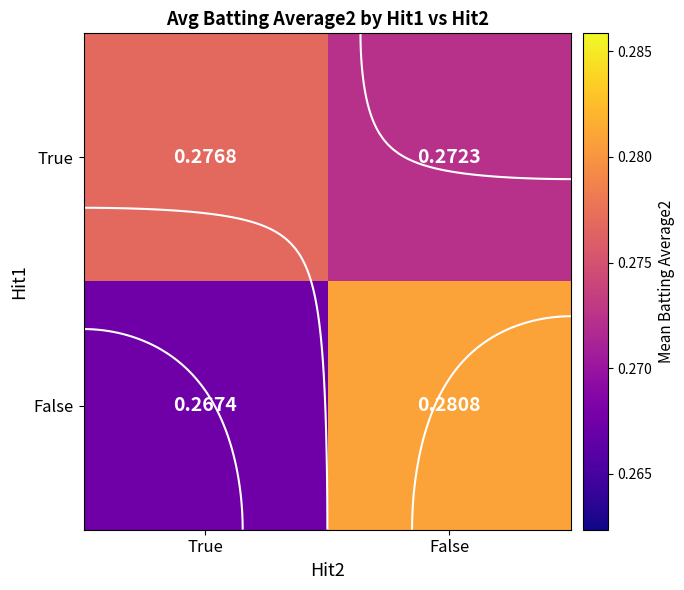

List the series in order of their peak value, lowest first.

True, False